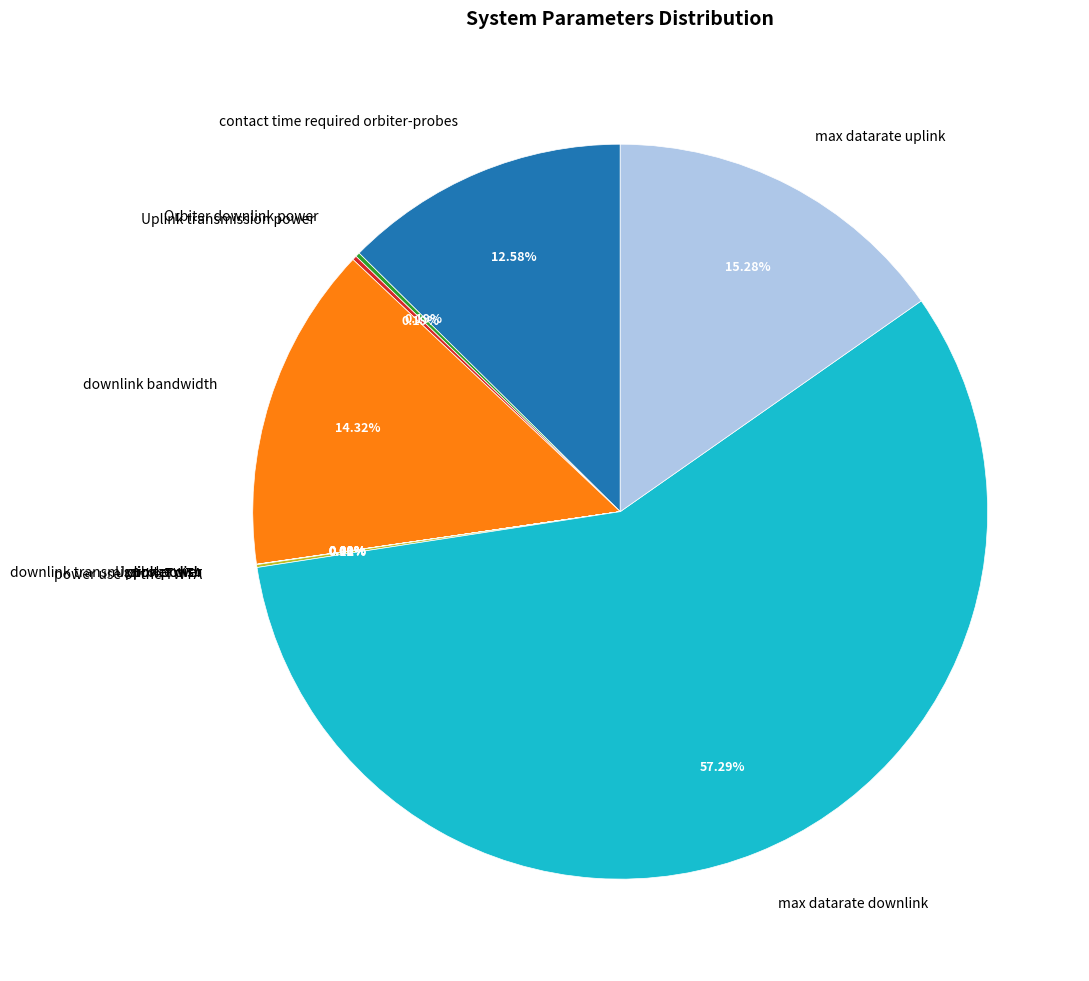

What is the majority slice?

max datarate downlink